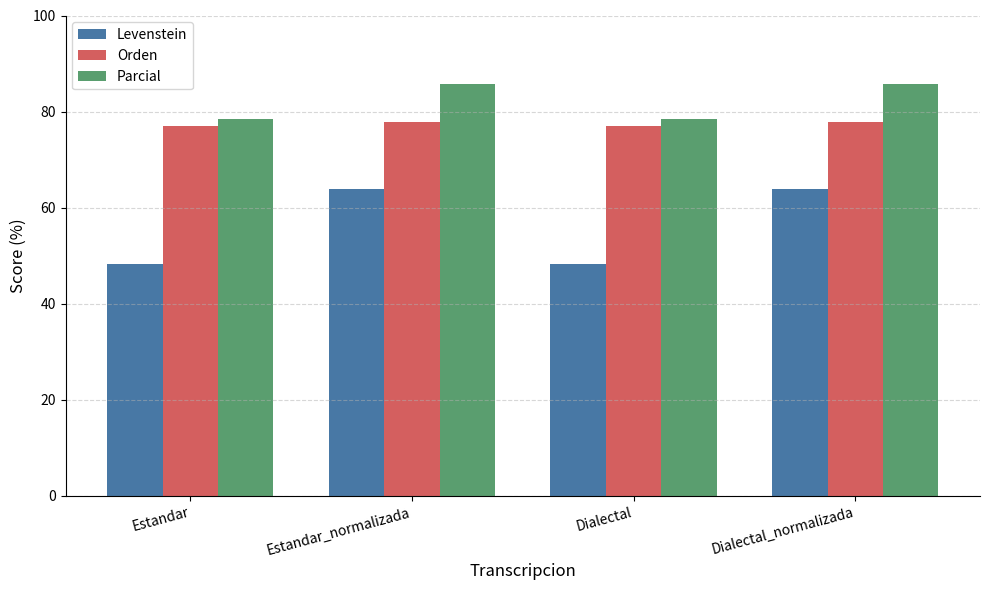

At how many categories does at least one series exceed 53?

4